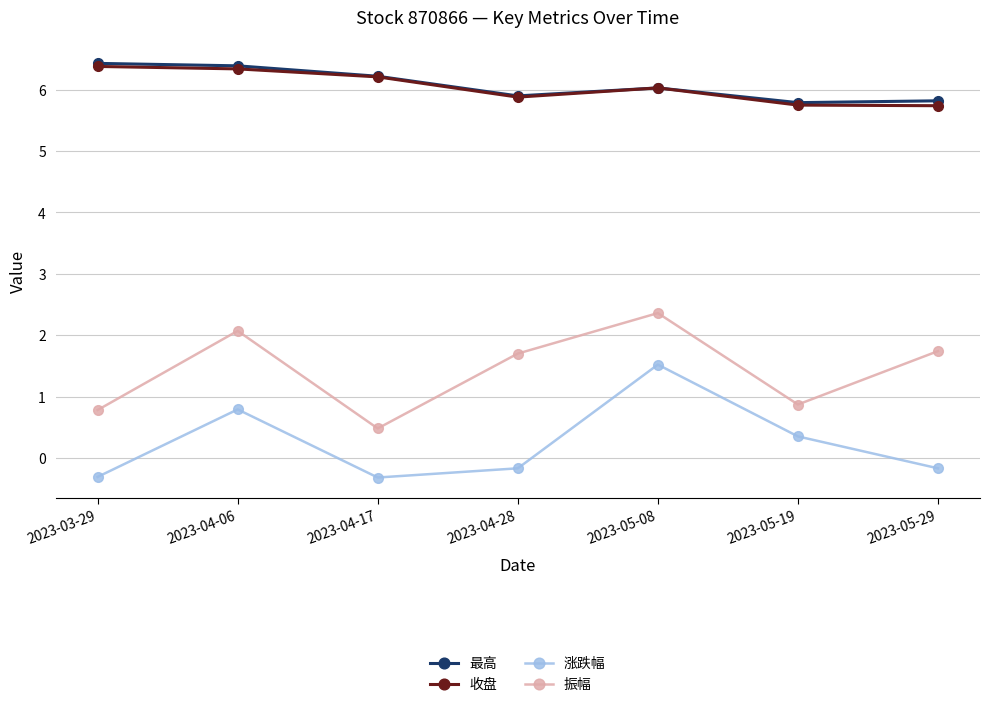

At which category does 最高 reach its first local valley?

2023-04-28